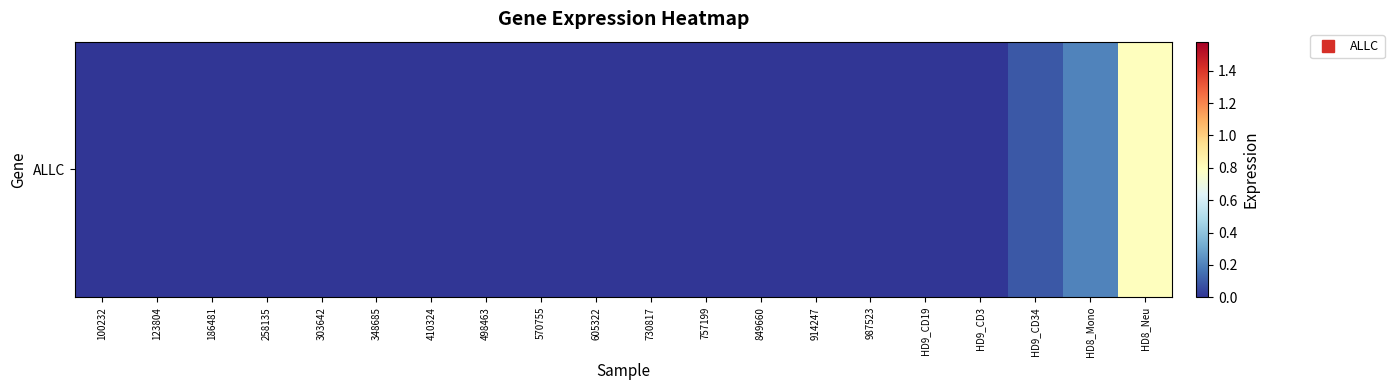

Reading left to right, transcribe all the data shown in this chart.

0.0	0.0	0.0	0.0	0.0	0.0	0.0	0.0	0.0	0.0	0.0	0.0	0.0	0.0	0.0	0.0	0.0	0.1	0.2	0.8